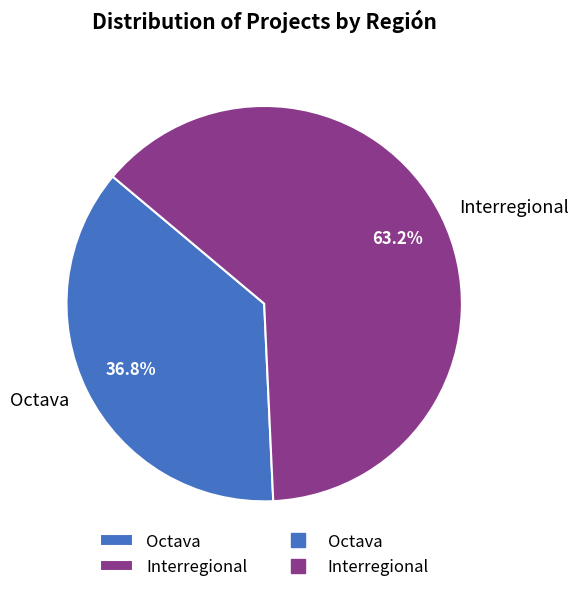

How many segments does this pie chart have?

2